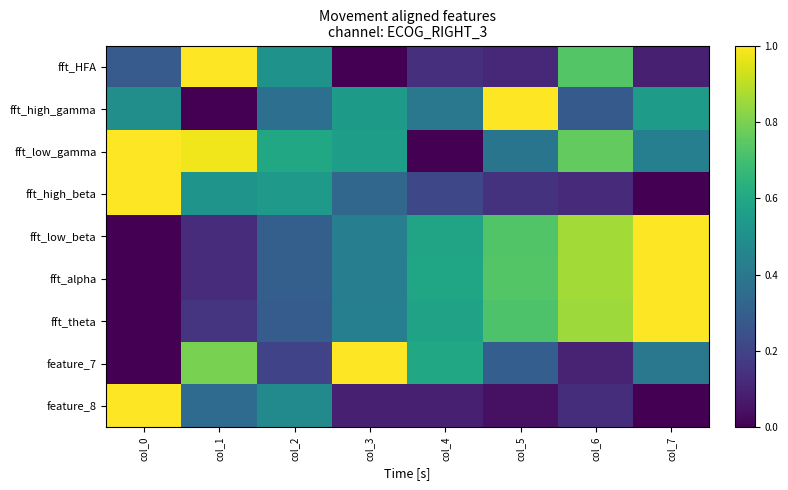

Between col_7 and col_3, which is larger?

col_7